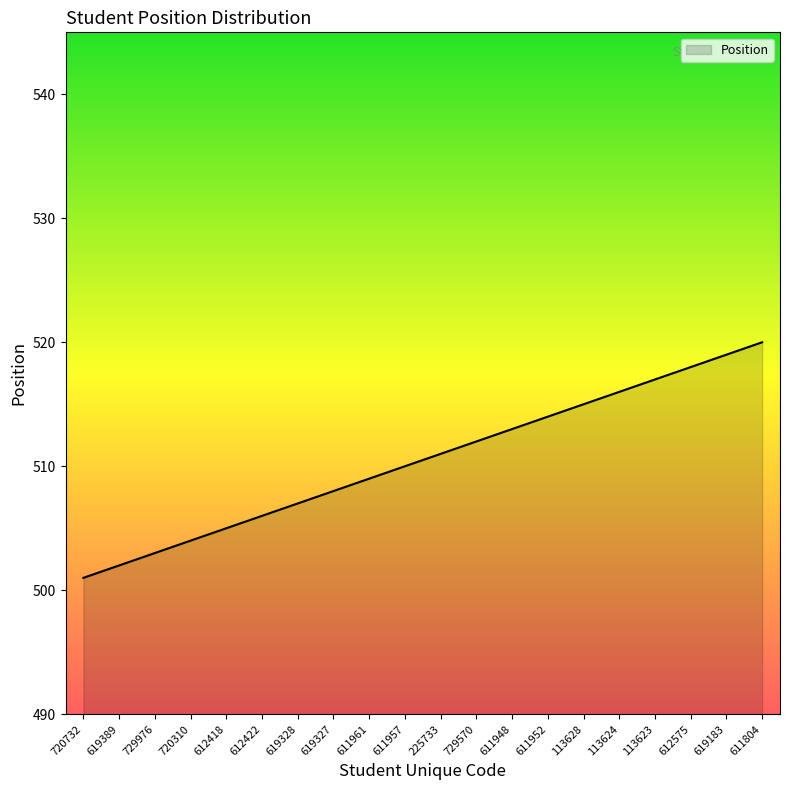

Reading right to left, what are all the values shown in this chart?

520	519	518	517	516	515	514	513	512	511	510	509	508	507	506	505	504	503	502	501